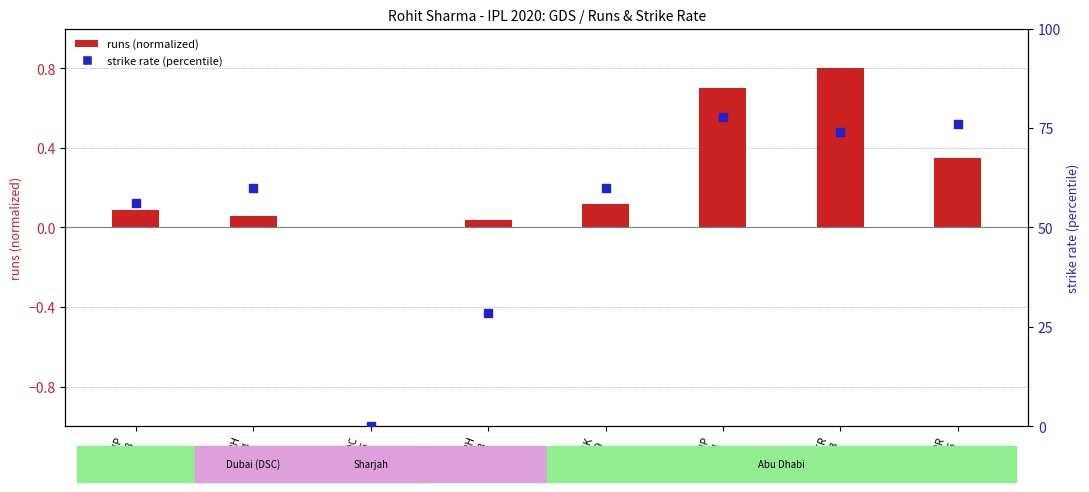

What are all the series names shown in the legend?

runs (normalized), strike rate (percentile)